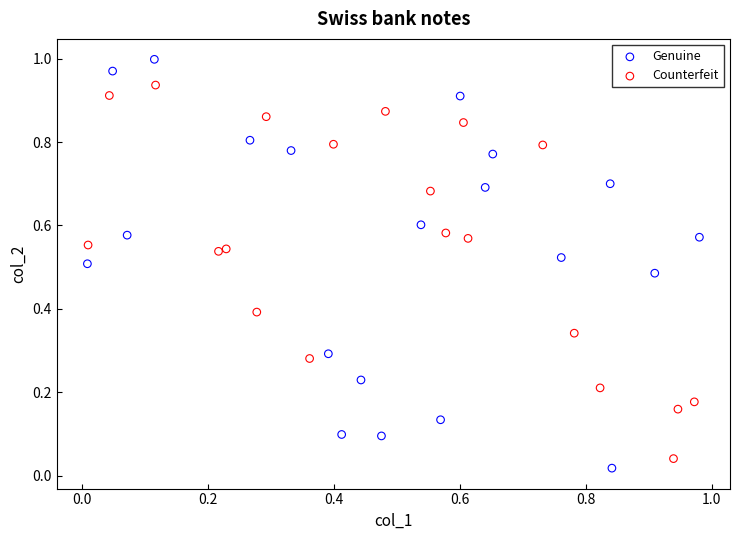

Which series contains the highest Y value?

Genuine